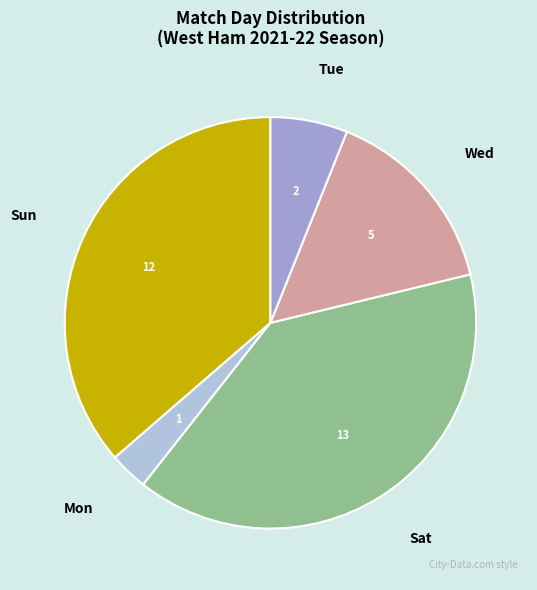

Between Tue and Sun, which is larger?

Sun